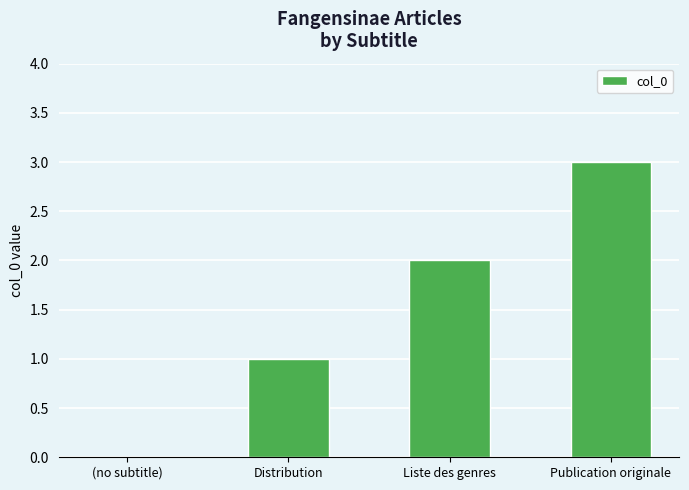

What is the ratio of the value at Distribution to the value at Liste des genres?

0.5